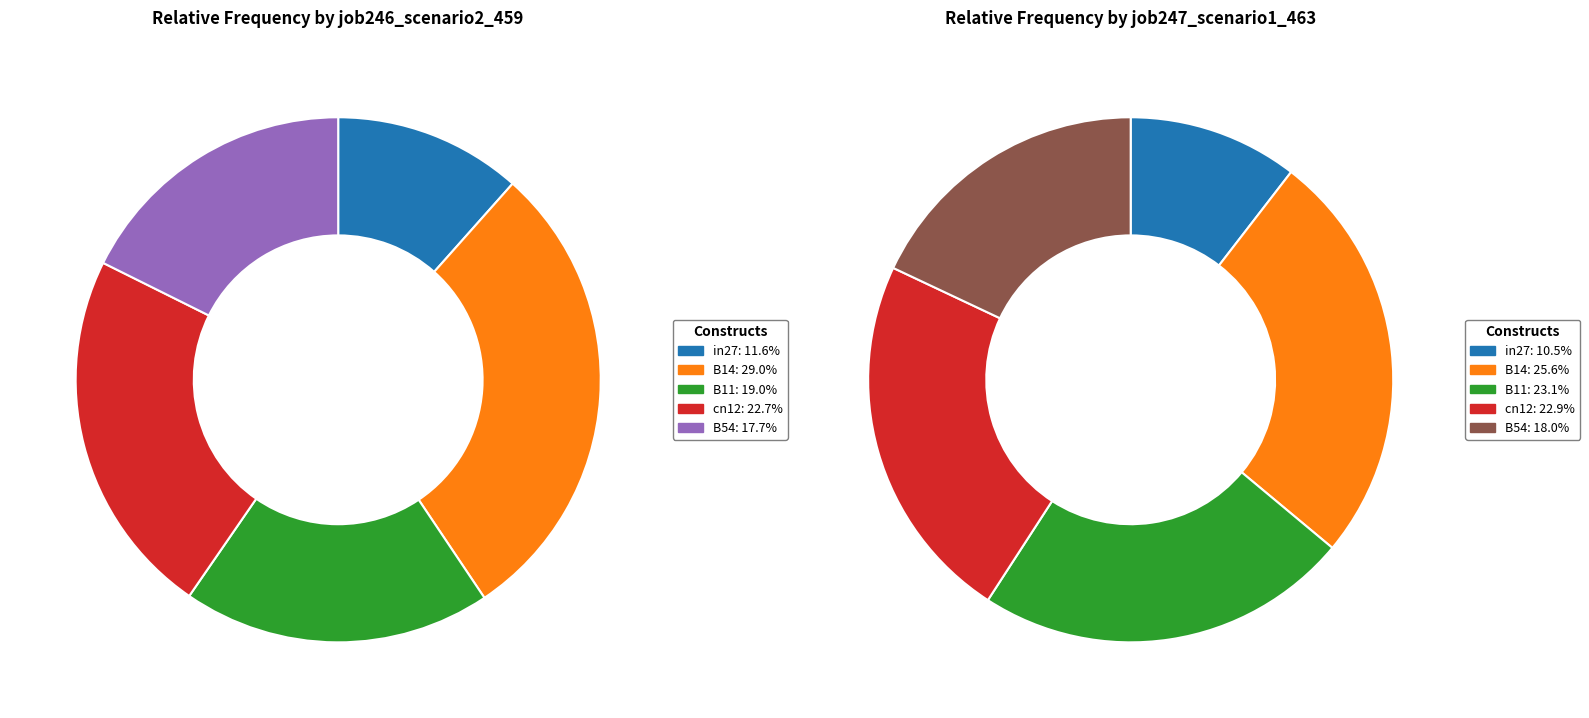

To the nearest percent, what portion does B54 represent?

18%